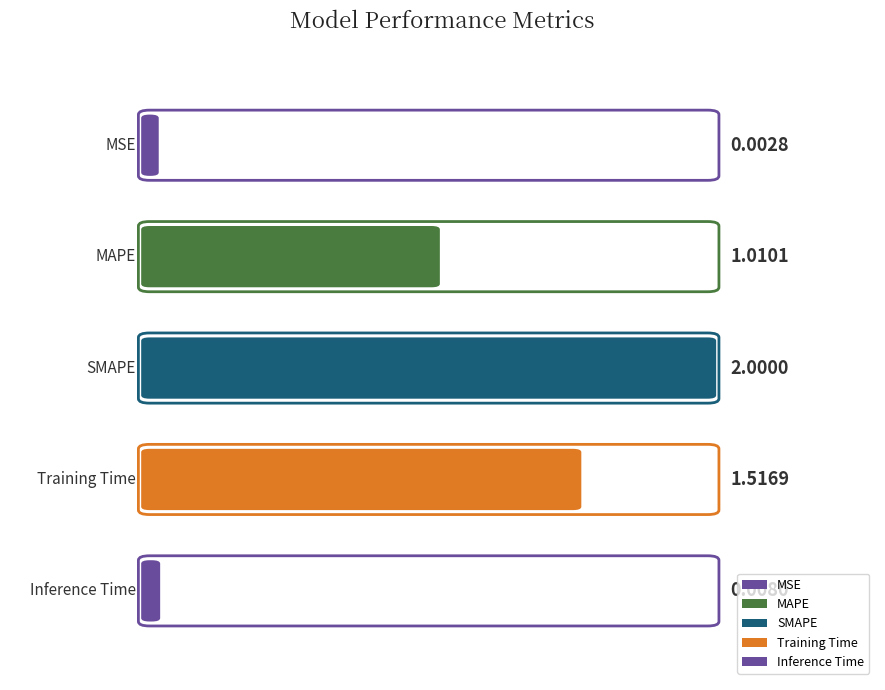

What is the label of the 3rd bar from the right?

SMAPE